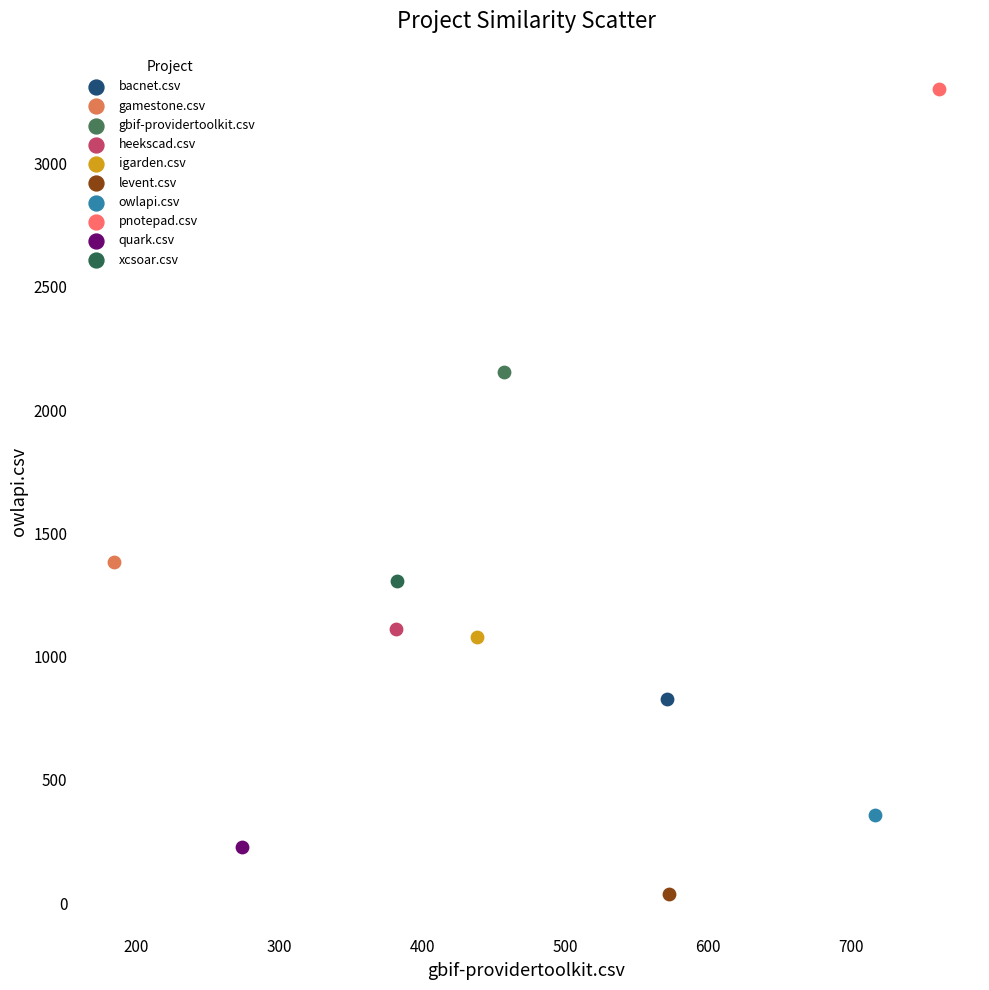

Which series reaches the maximum Y coordinate?

pnotepad.csv